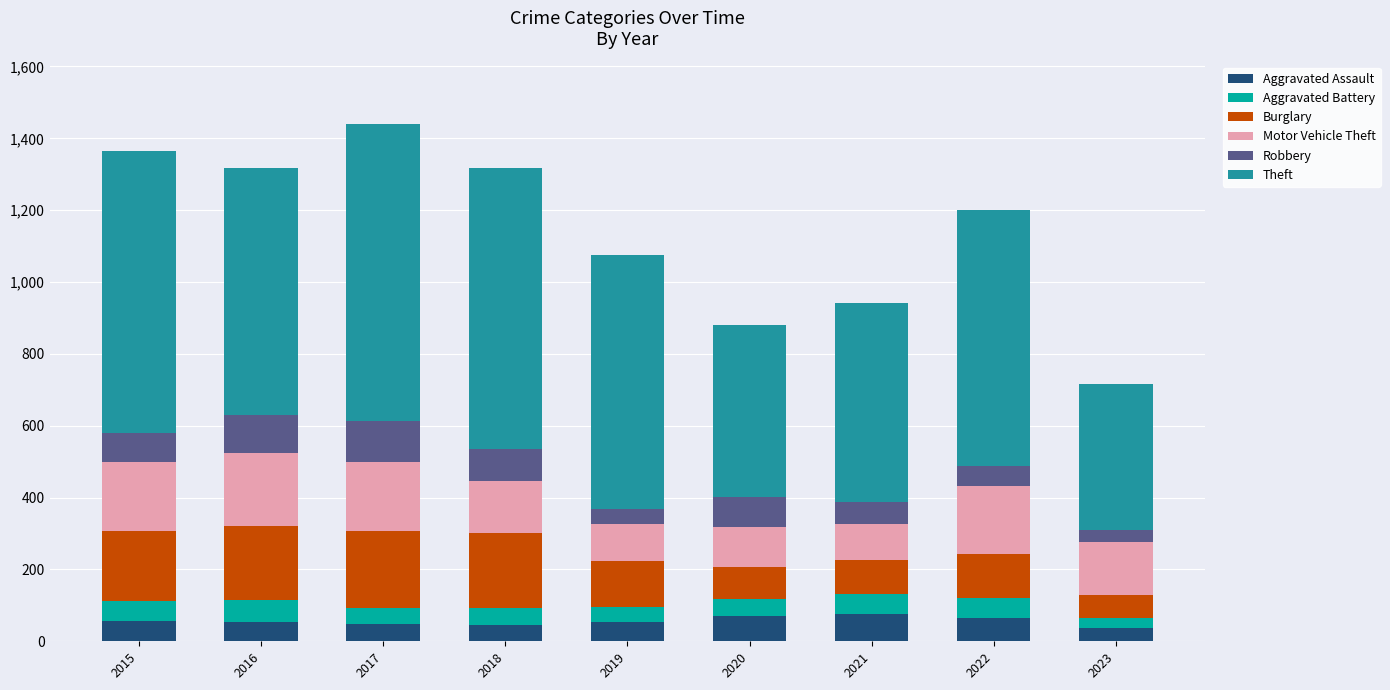

What is the total value across all series at 2020?

881